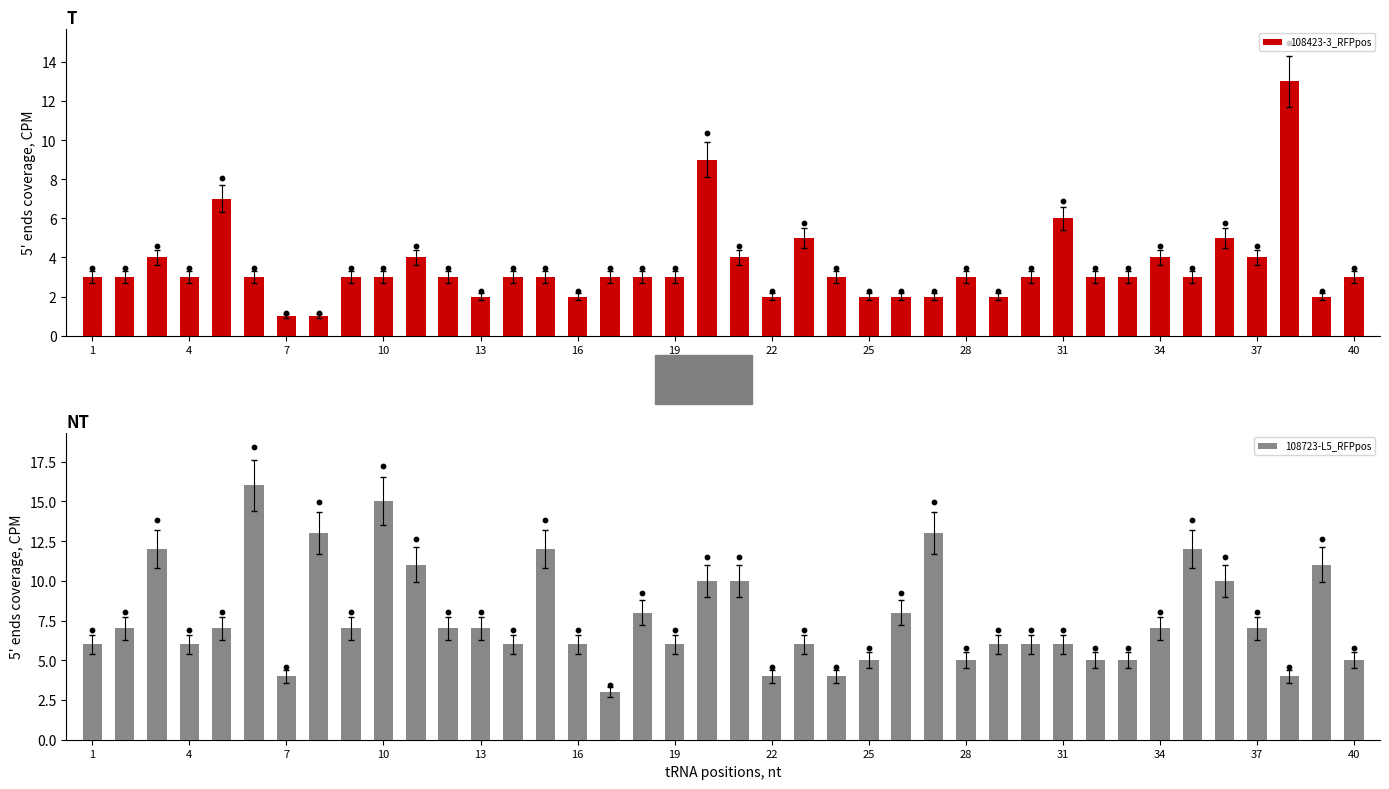

Which series contains the highest Y value?

108723-L5_RFPpos